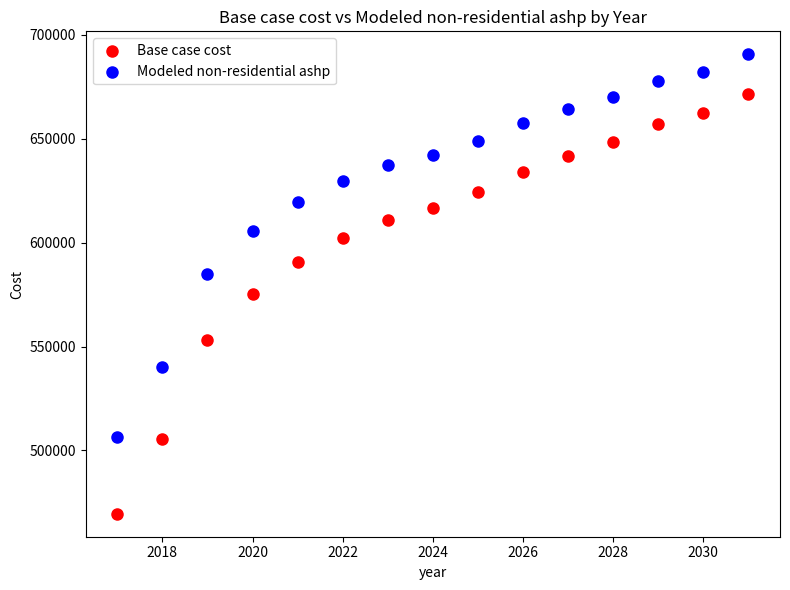

Across all data points, what is the range of X values (max minus min)?

14.0